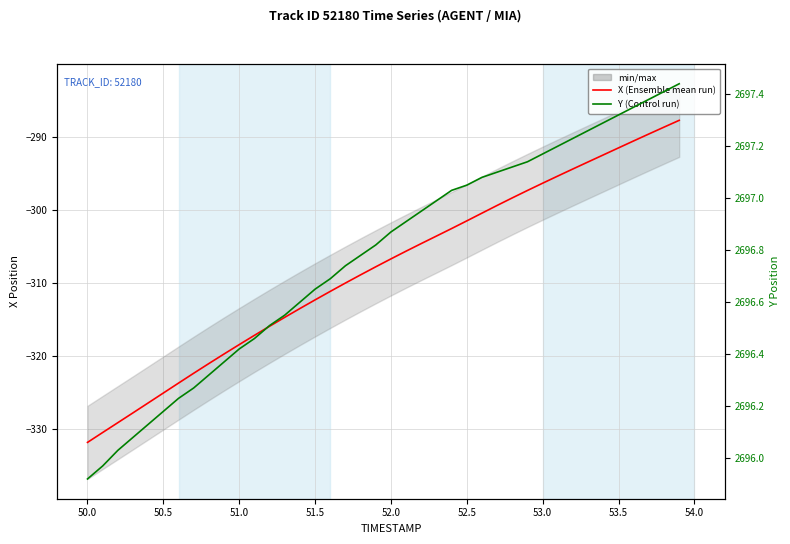

True or false: X has more than 2 points higher than both neighbors.

False